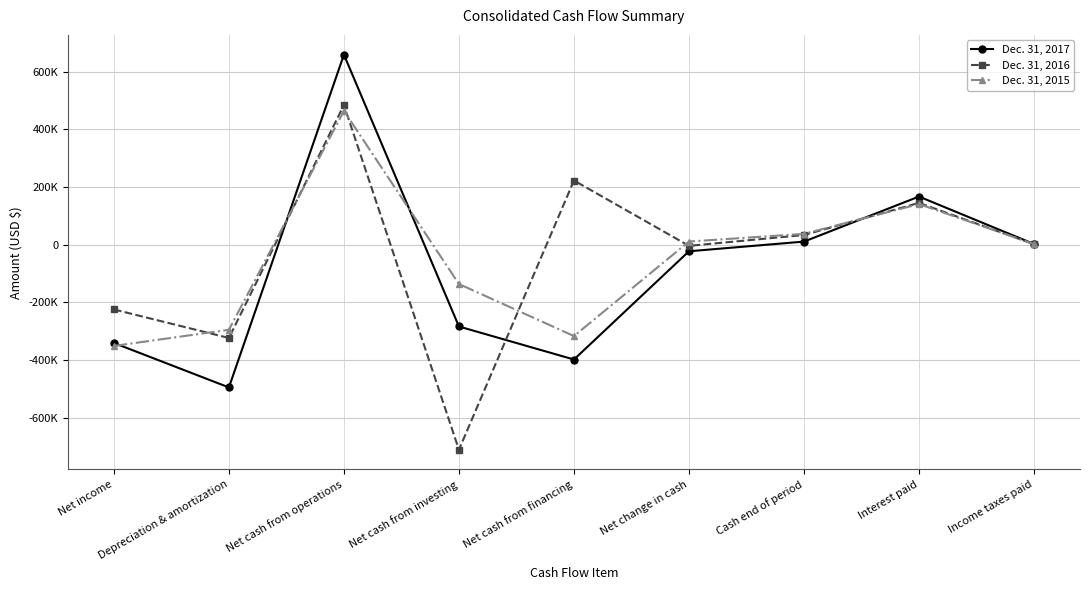

Where is the first local minimum for Dec. 31, 2017?

Depreciation & amortization